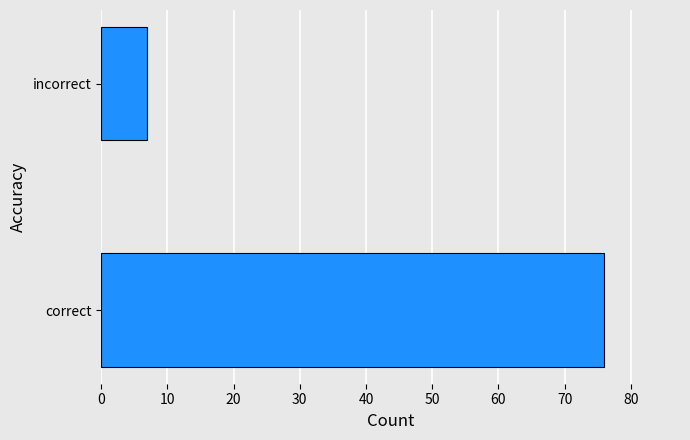

List the labels in order of value, largest first.

correct, incorrect